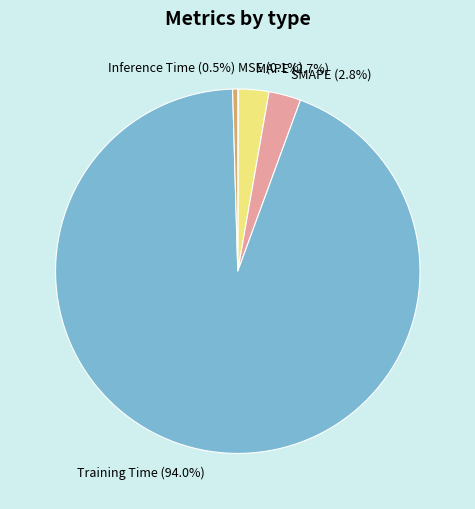

What is the largest slice in the pie chart?

Training Time